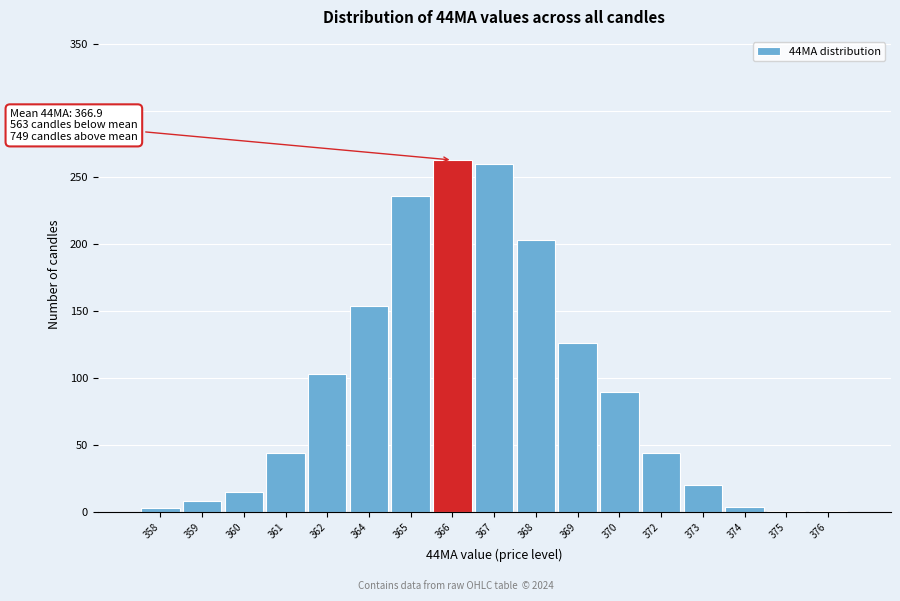

Between 365 and 372, which is larger?

365